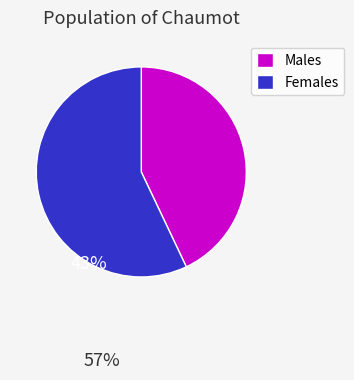

Is the sum of Males and Females greater than half?

Yes